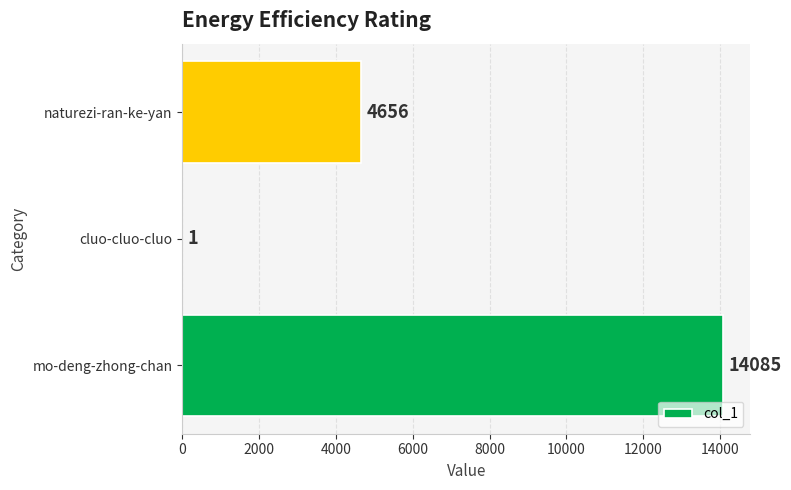

Reading bottom to top, extract all data points from this chart.

mo-deng-zhong-chan=14085	cluo-cluo-cluo=1	naturezi-ran-ke-yan=4656